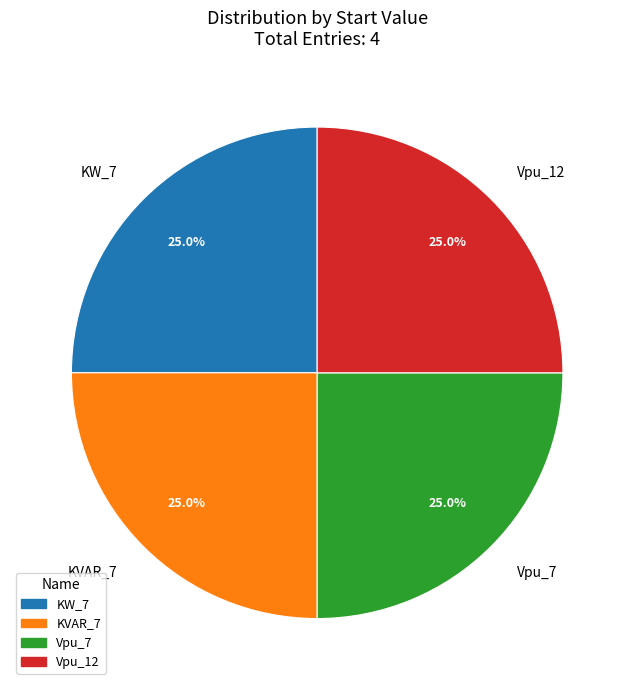

What percentage is the Vpu_7 slice, to the nearest percent?

25%